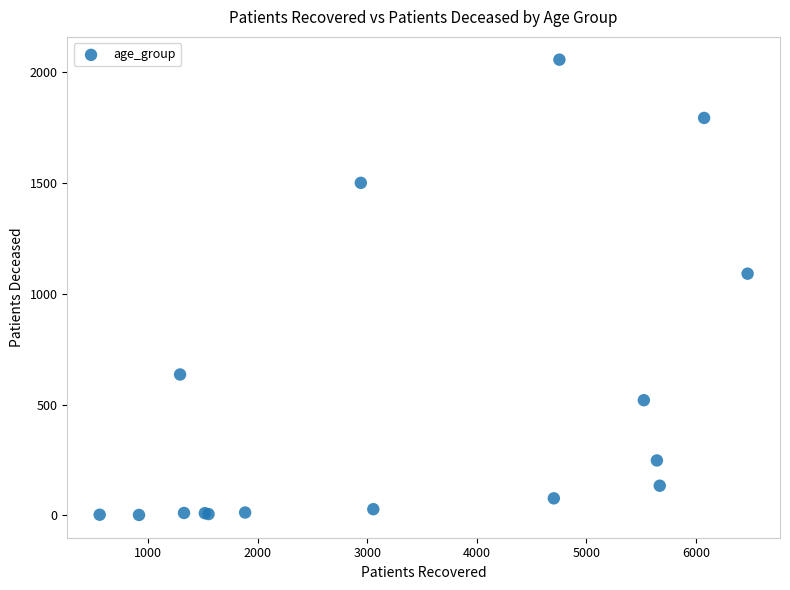

What Y value in the scatter plot is closest to 1029?

1091